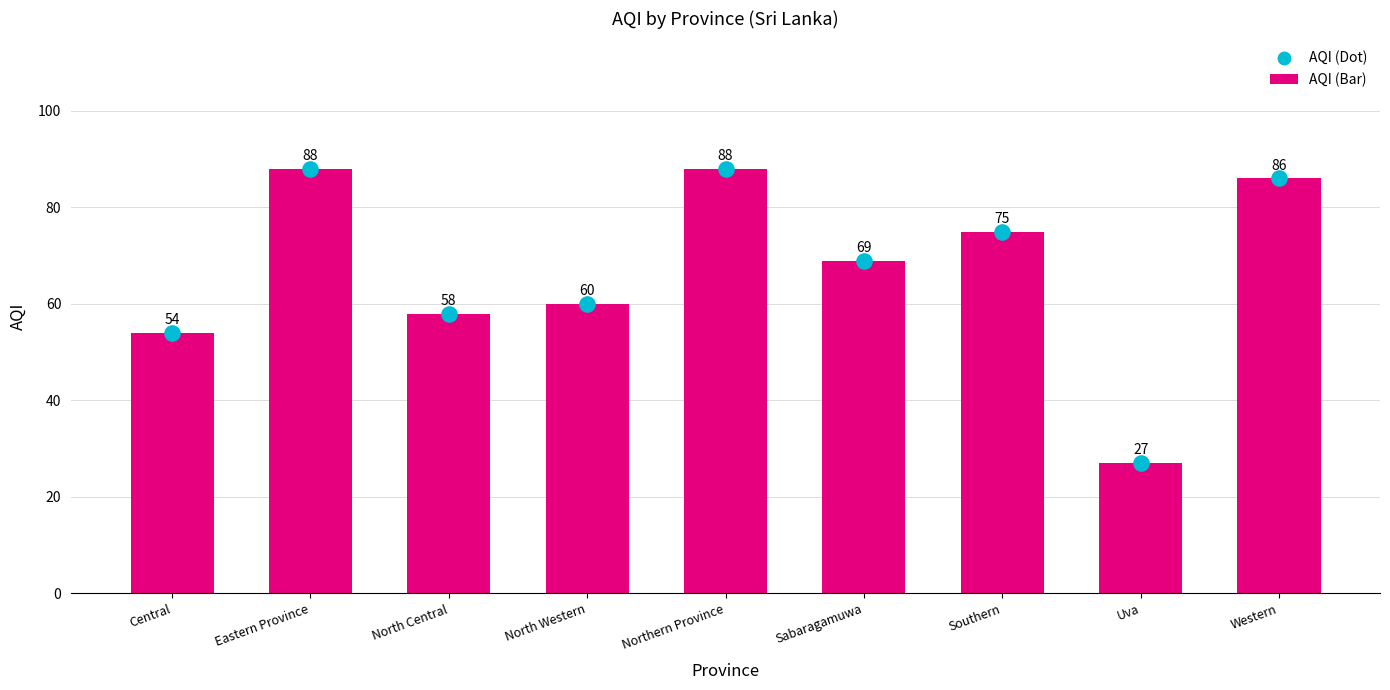

At which category is the sum across all series the highest?

Eastern Province